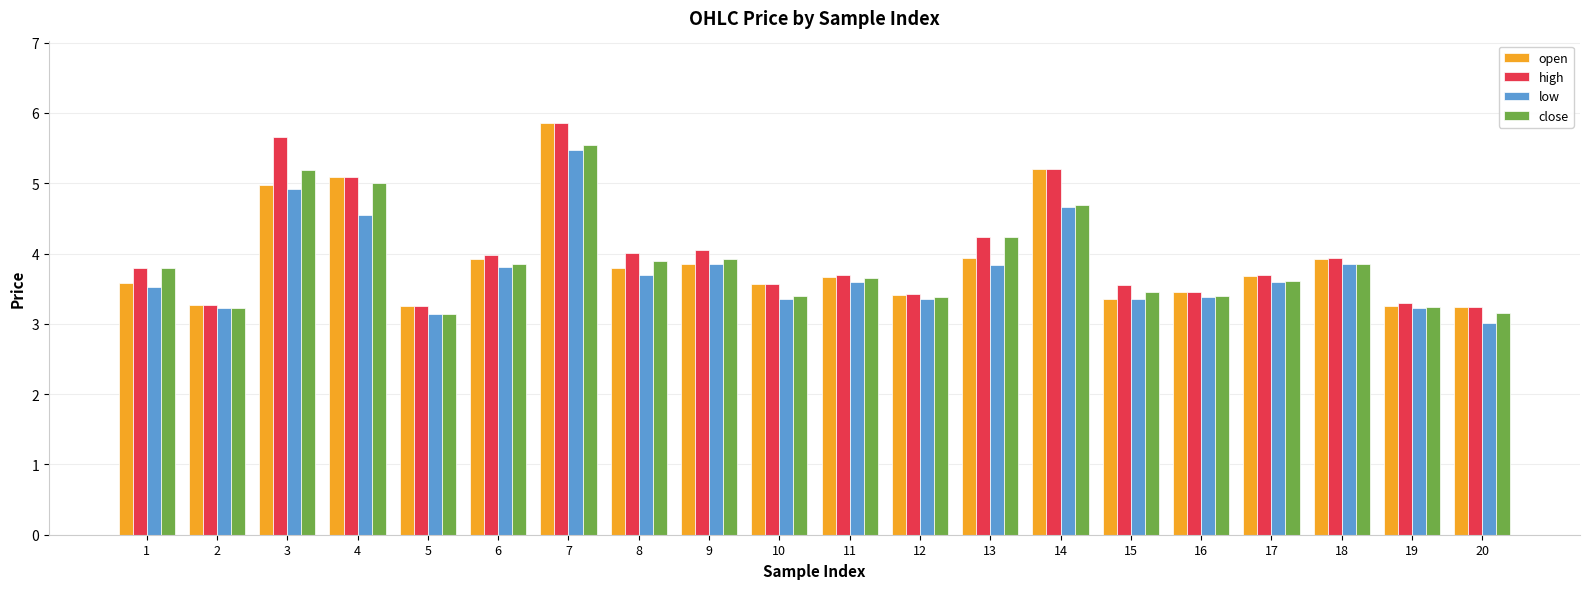

The close series shows 3.9 at 9. True or false?

True